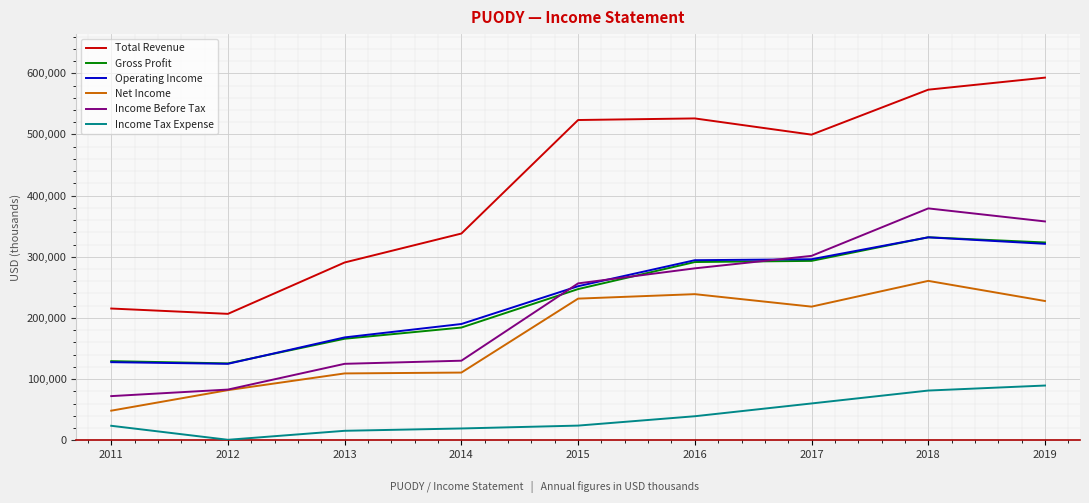

What is the maximum value shown in the chart?

592900